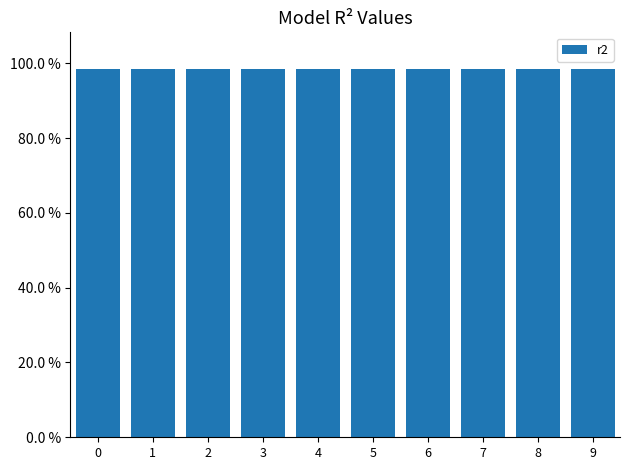

The value at 1 is 0.4. True or false?

False